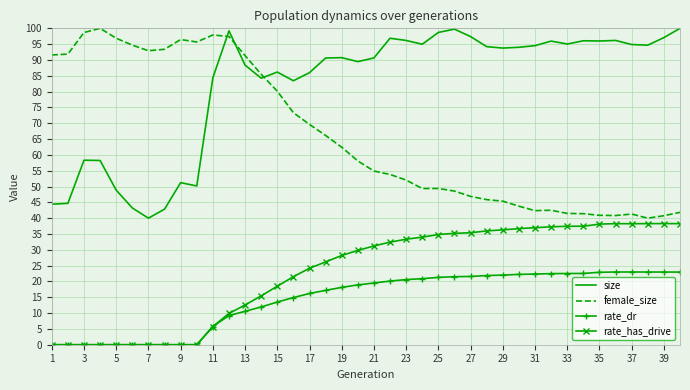

True or false: rate_dr and female_size intersect in this chart.

False